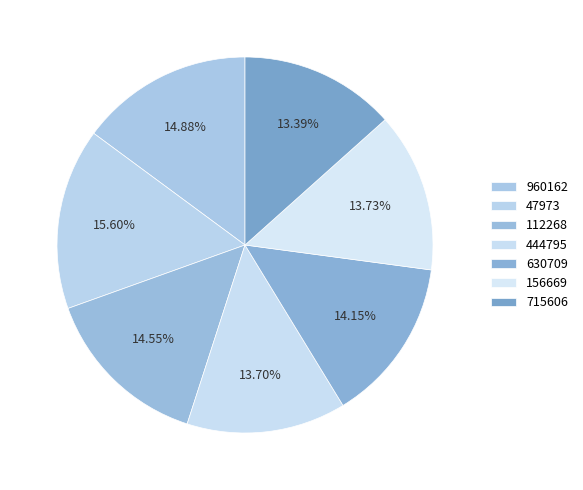

To the nearest percent, what is the average slice percentage?

14%